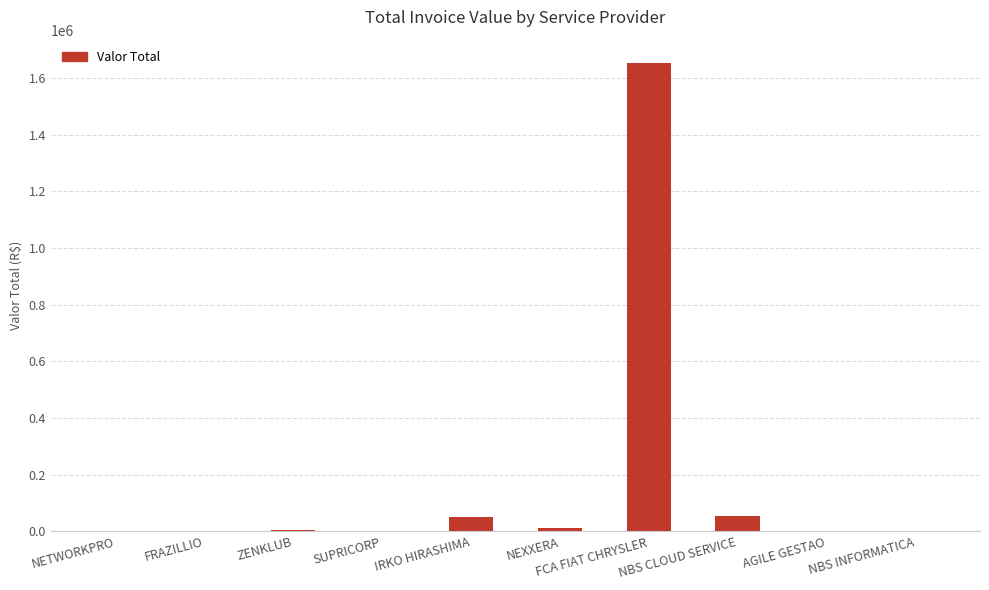

What value does the data have at IRKO HIRASHIMA?

50000.0